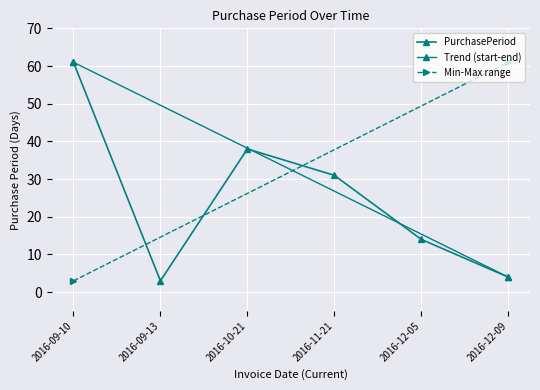

What is the sum of all values?

151